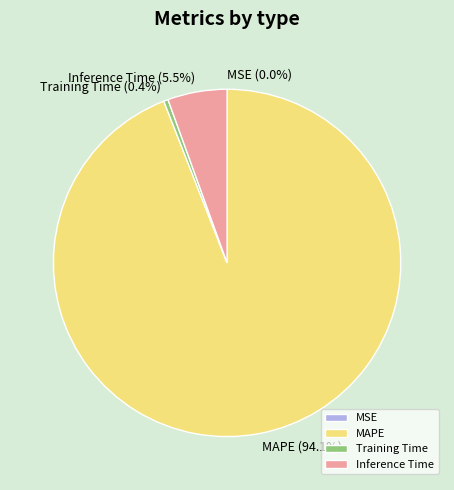

What percentage is NOT represented by MAPE?

5.9%